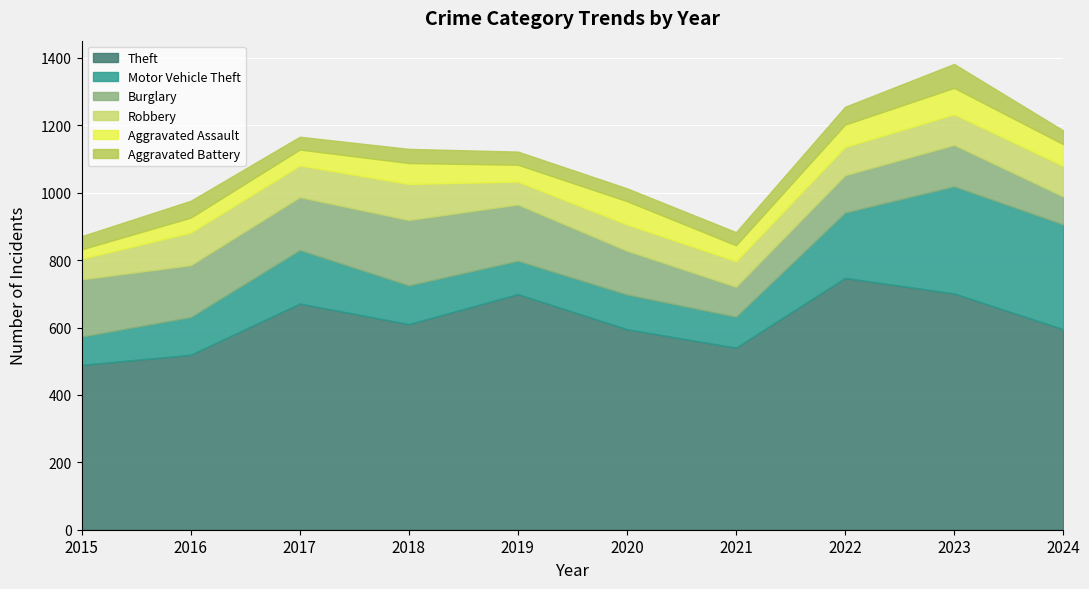

Which category has the highest value across all series?

2022